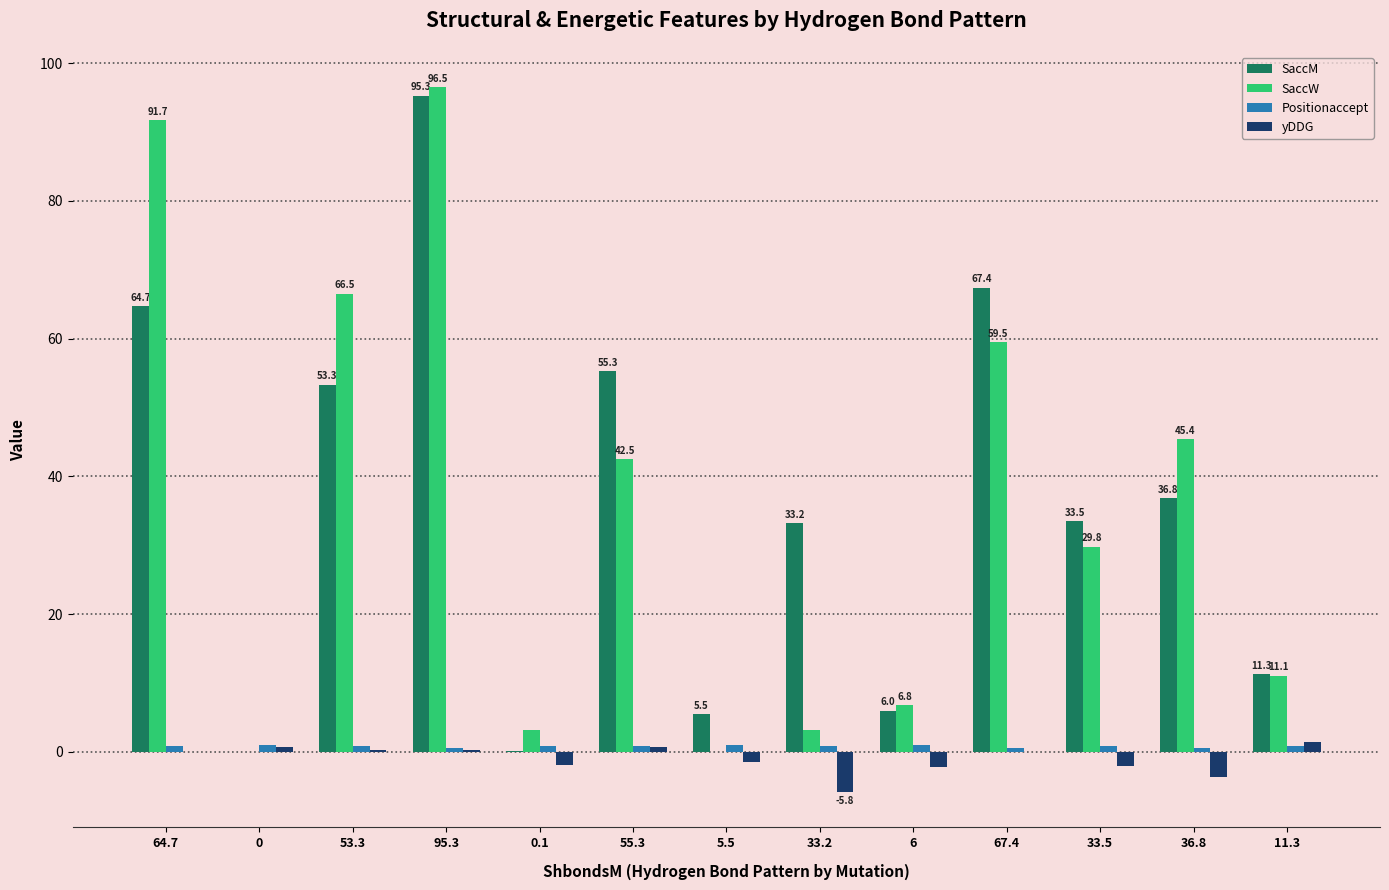

At which label is SaccW closest to 48?

36.8